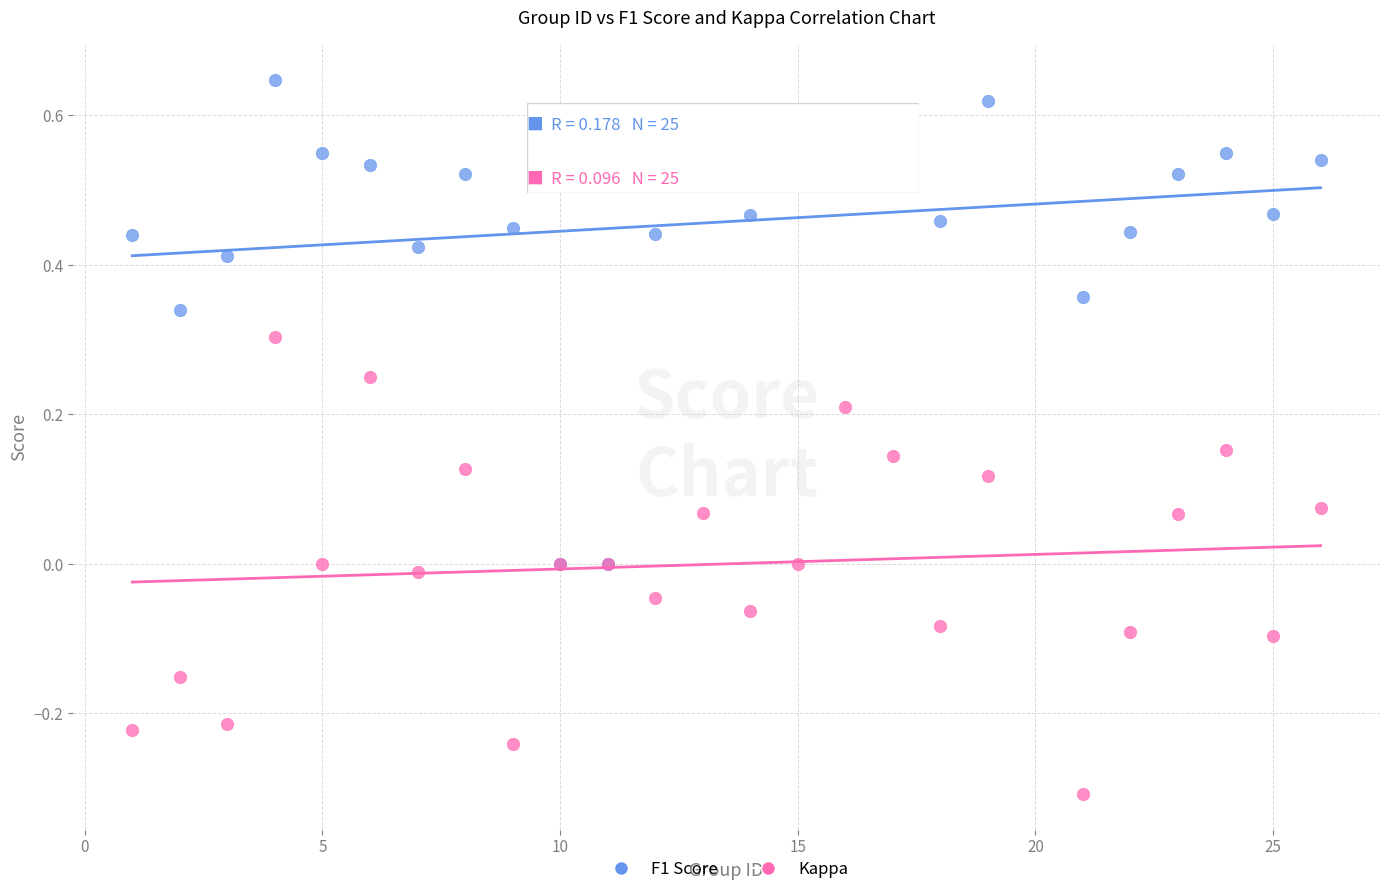

Which series contains the lowest Y value?

Kappa